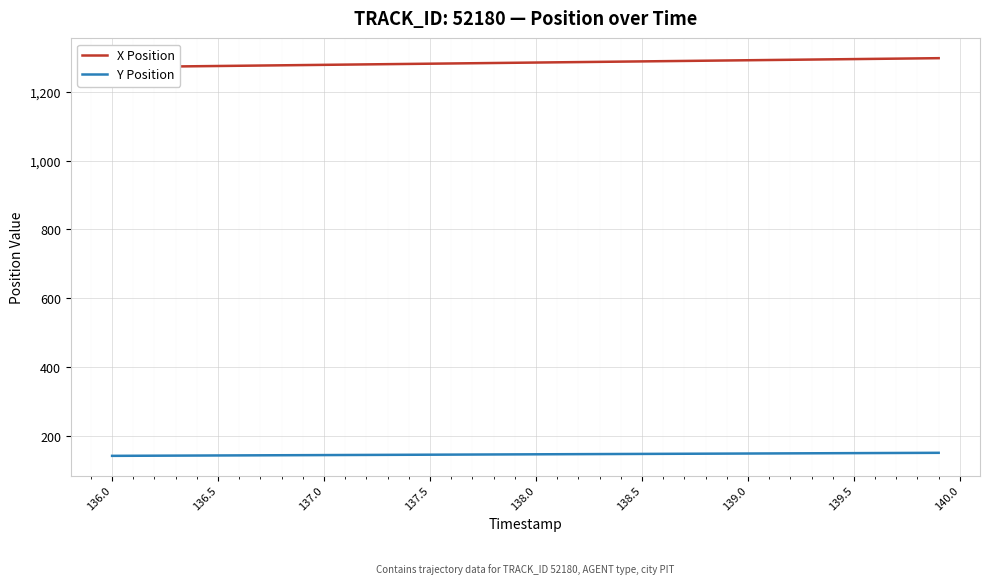

The value of Y Position at 138.5 is 147.7. True or false?

True